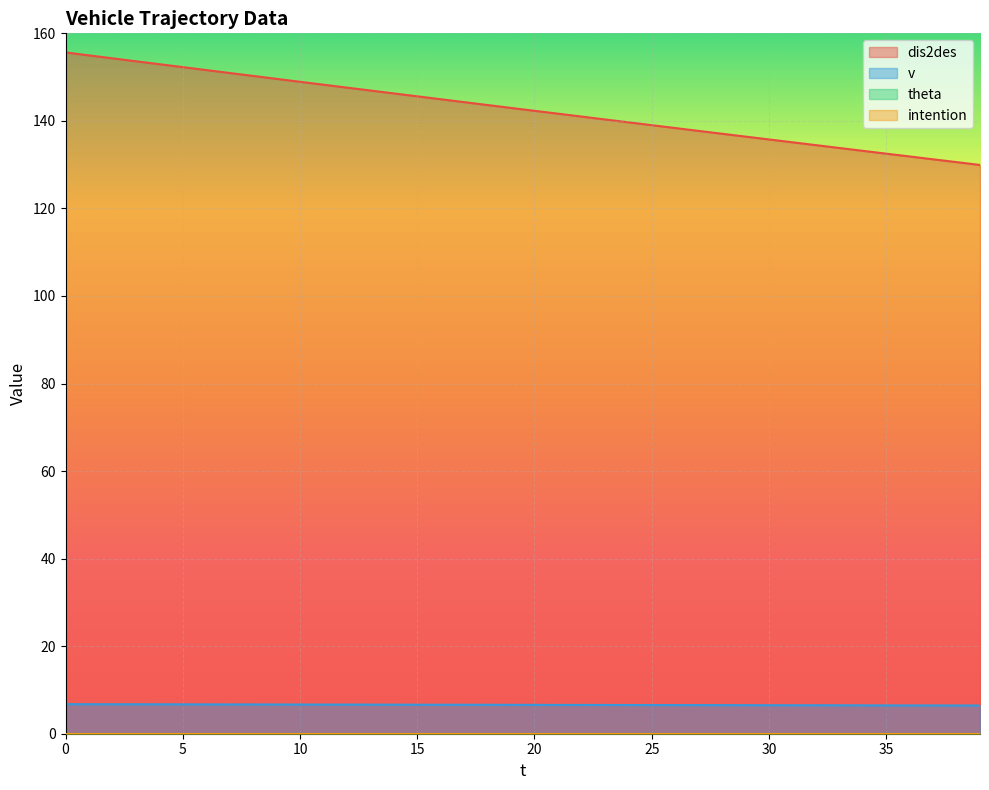

What is the average value of the v series?

6.6